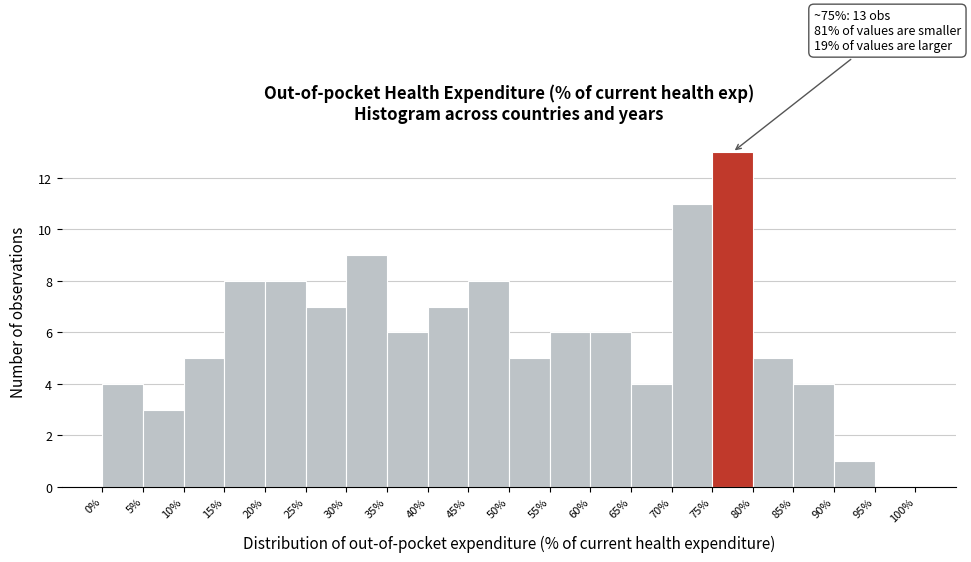

Which range on the x-axis has the tallest bar?

75% to 80%